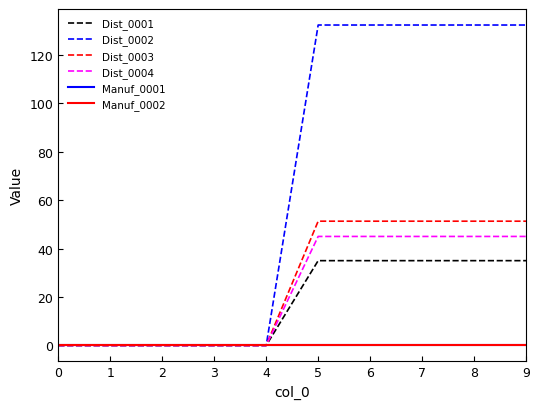

What is the sum of the Dist_0004 values at 3 and 9?

45.0